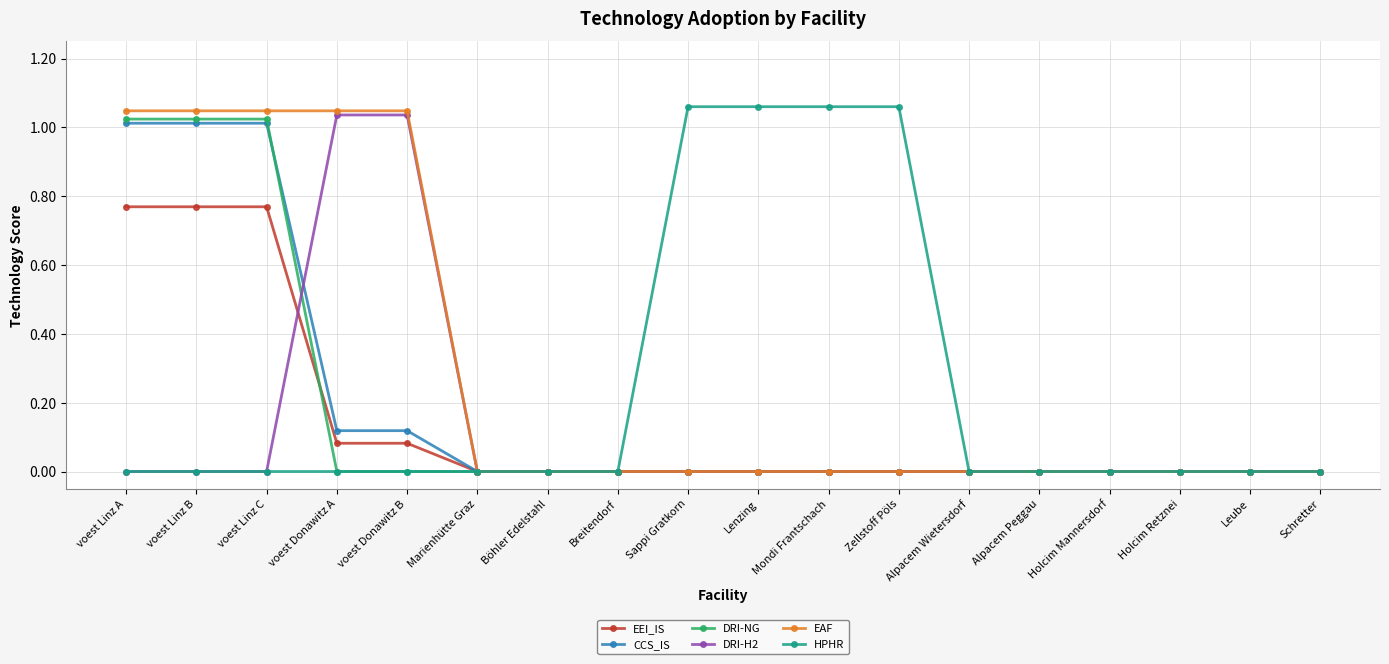

What is the difference between the maximum and second lowest values in the CCS_IS series?

1.0